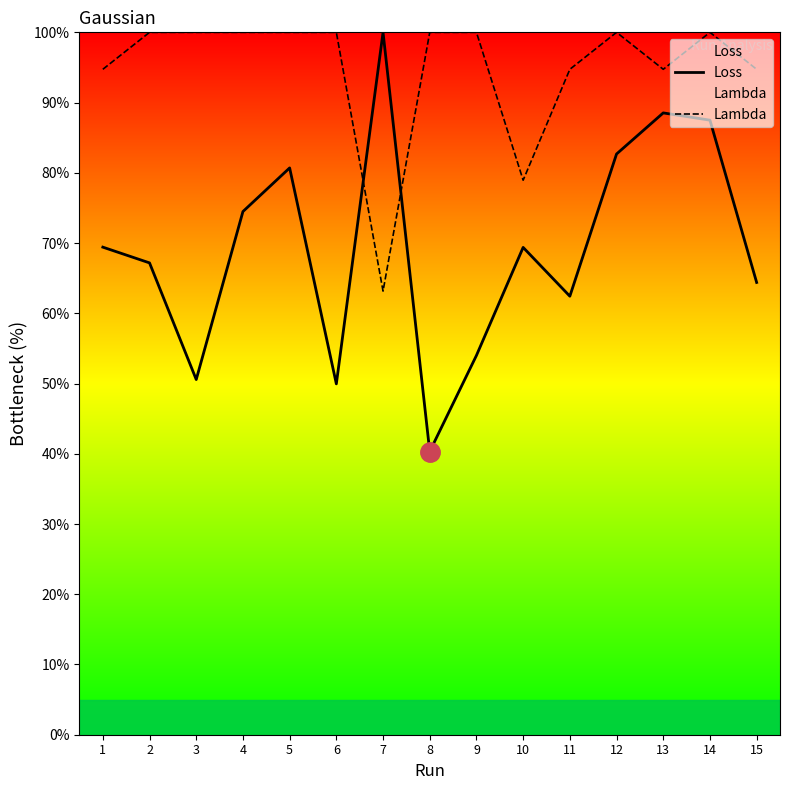

Which series has the largest total across all categories?

Lambda